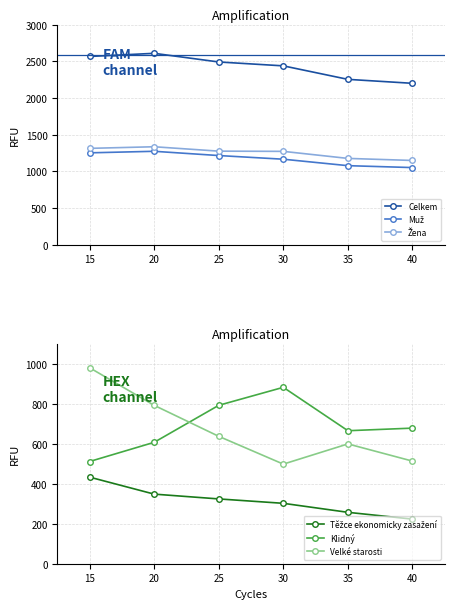

What is the greatest value displayed?

2610